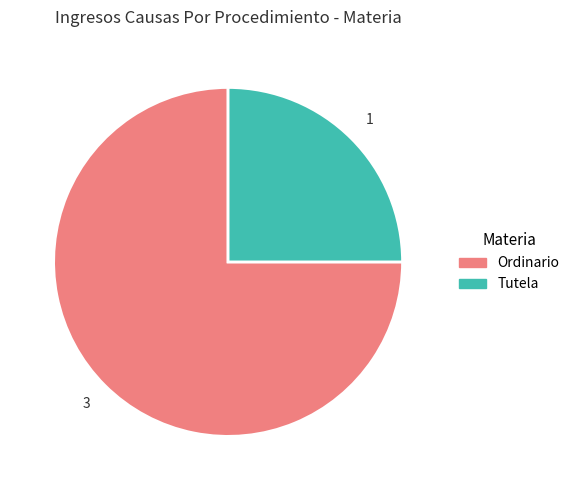

Do Tutela and Ordinario together represent more than half of the pie?

Yes